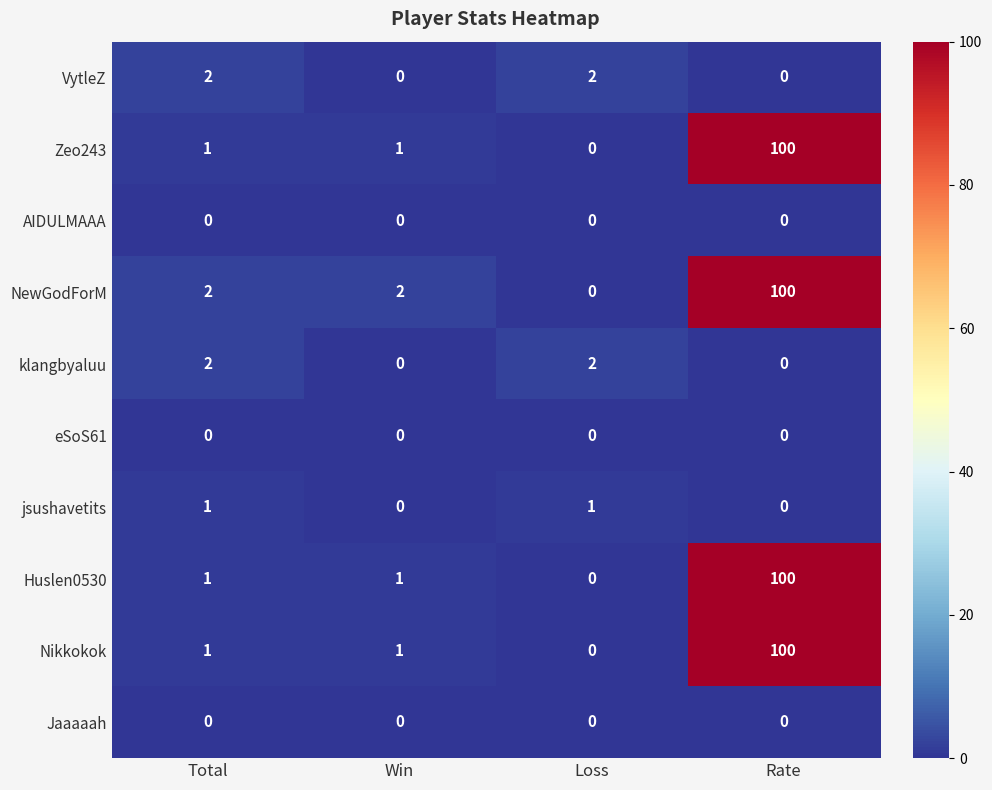

Between Total and Loss, which series saw the biggest shift?

NewGodForM